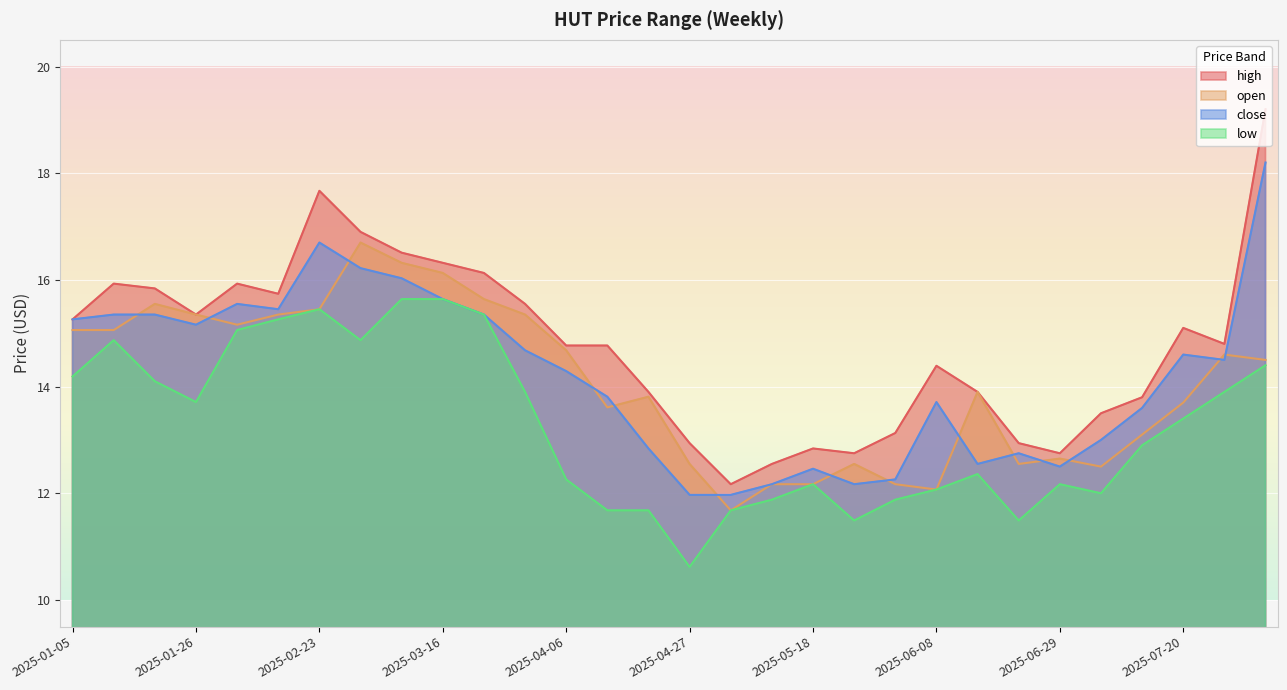

What is the difference between the highest and lowest values at 2025-03-16?

0.7